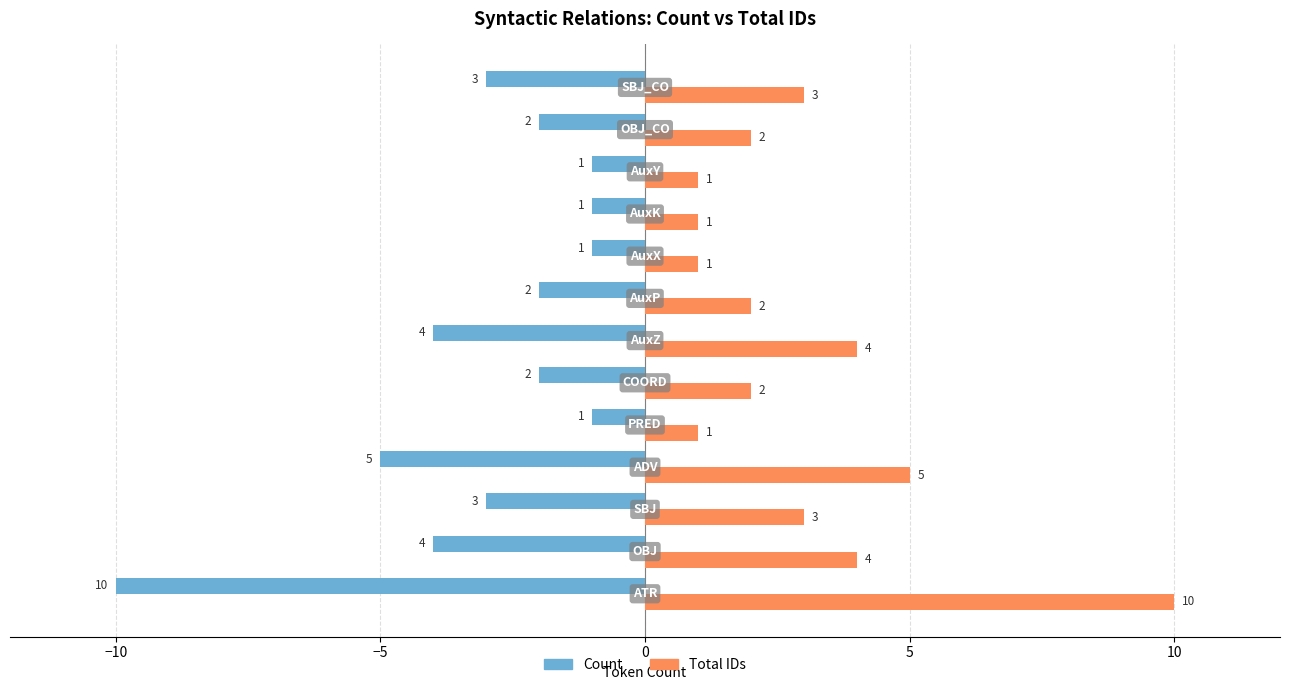

How many Count values are between -4 and -1?

11